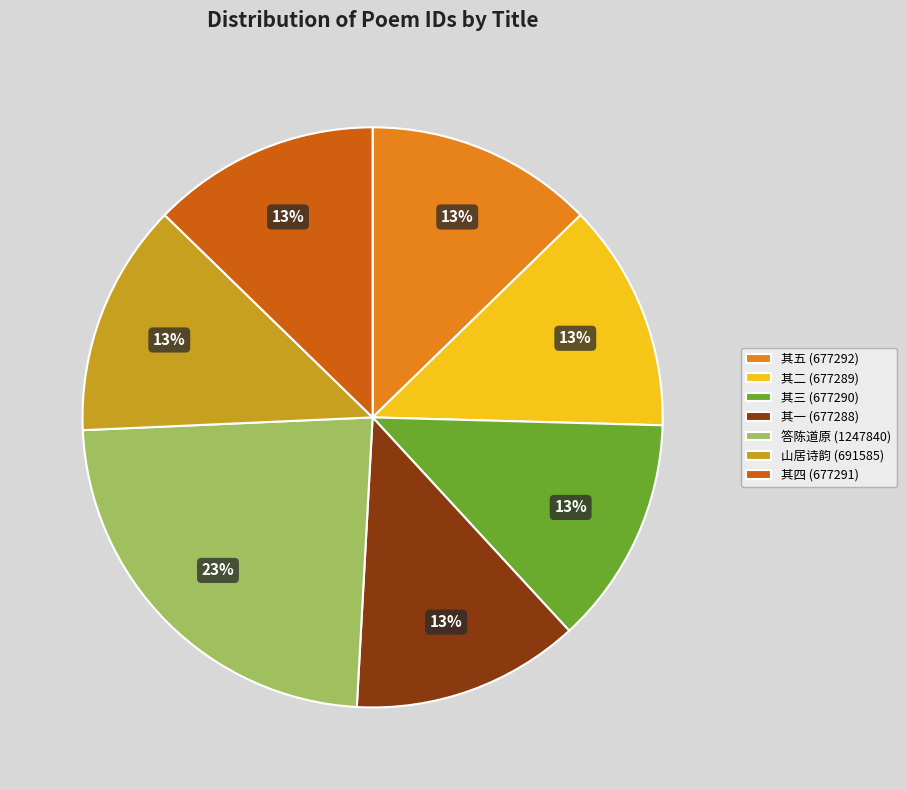

What is the ratio of the value at 其二 (677289) to the value at 其一 (677288)?

1.0